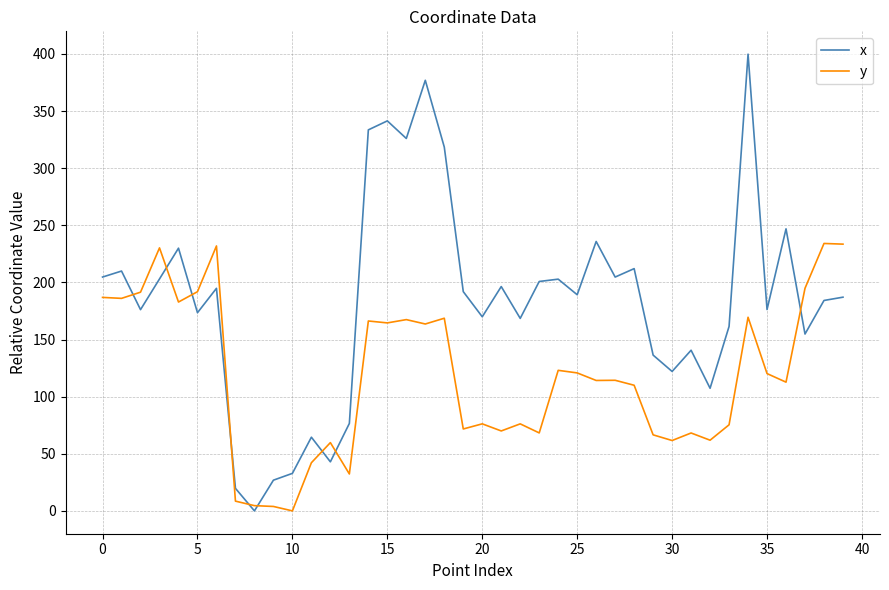

Which series has the largest range (max minus min)?

x